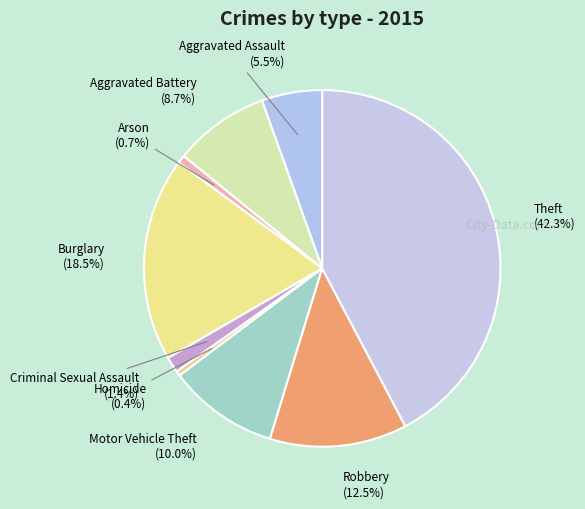

Is it true that Motor Vehicle Theft is 10% of the pie?

True